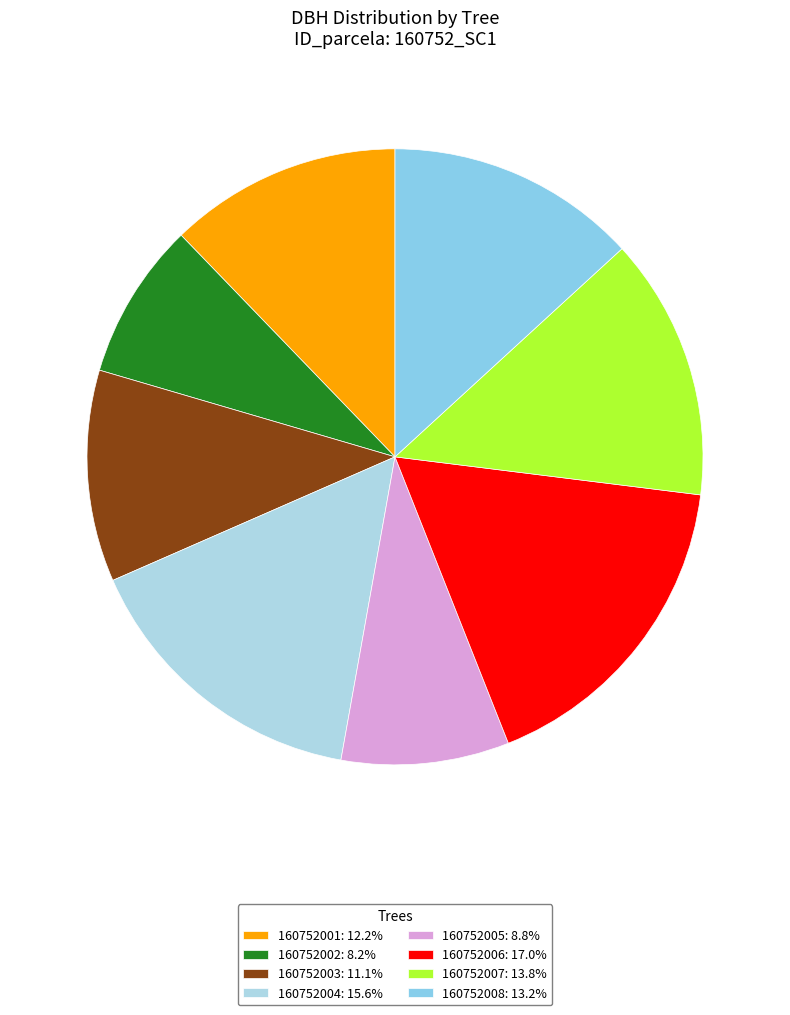

Does 160752007 account for over 50% of the chart?

No